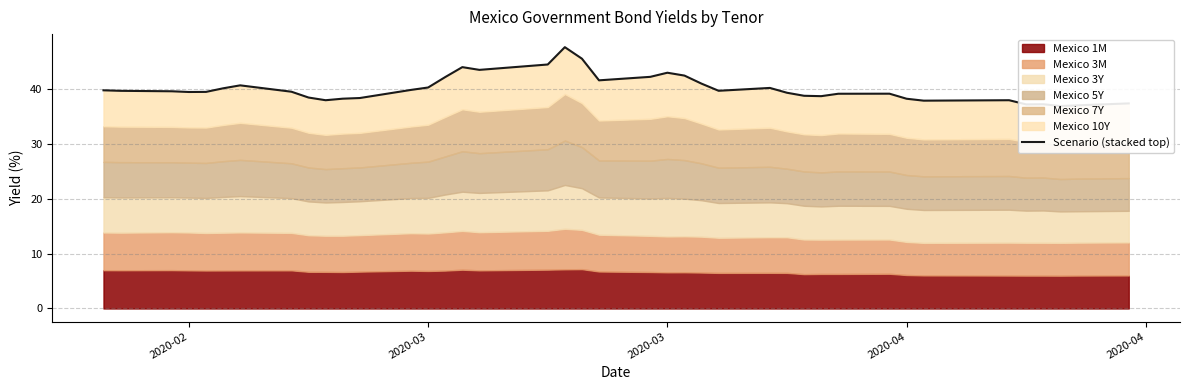

How many interior local valleys (lower than both neighbors) does the data have?

9